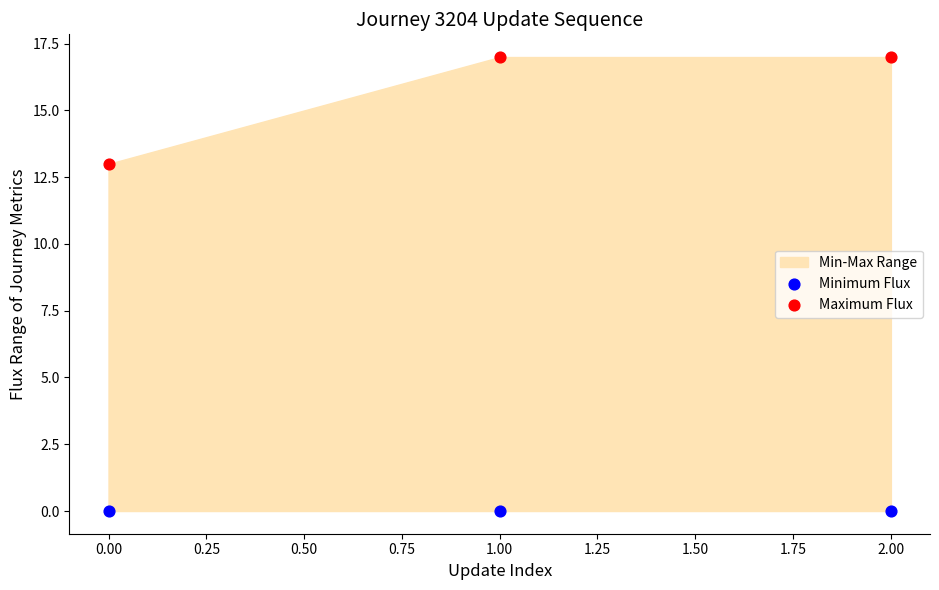

Which series reaches the minimum Y coordinate?

Minimum Flux